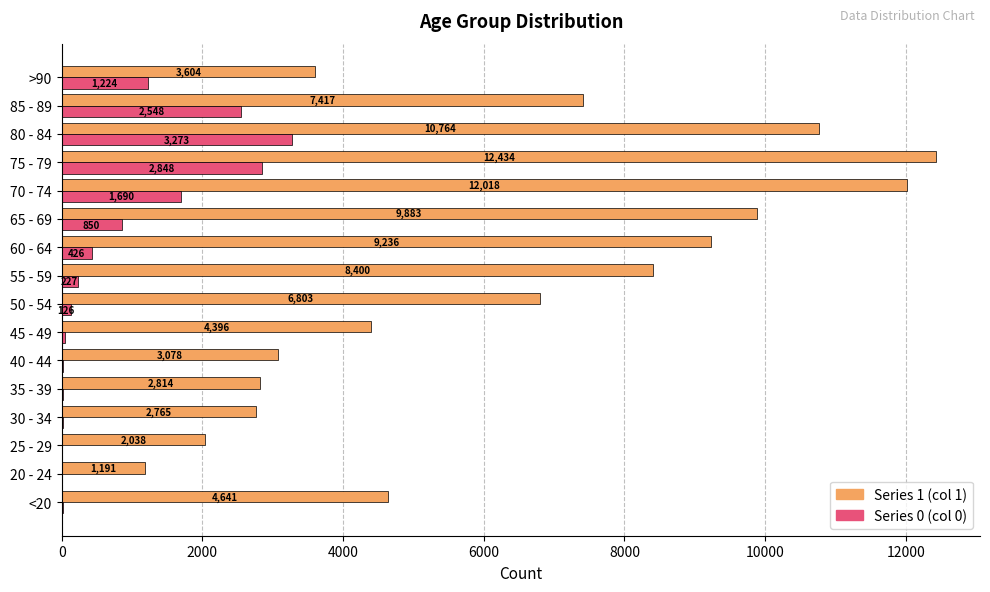

What is the maximum value shown in the chart?

12434